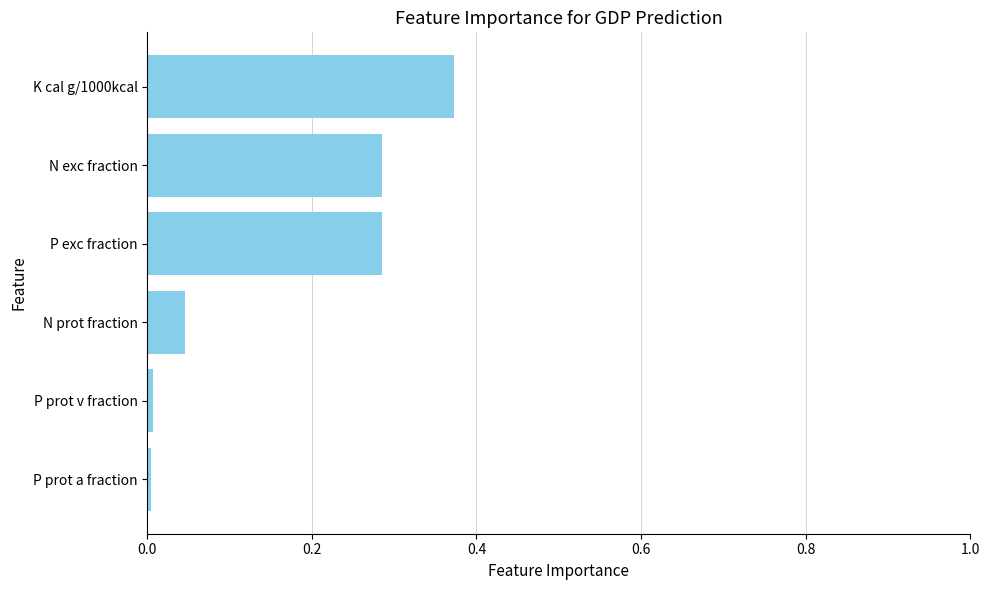

What is the sum of all values?

1.0